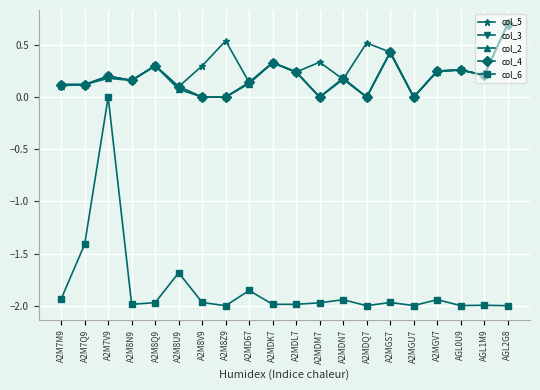

What is the label of the 9th point from the right?

A2MDM7